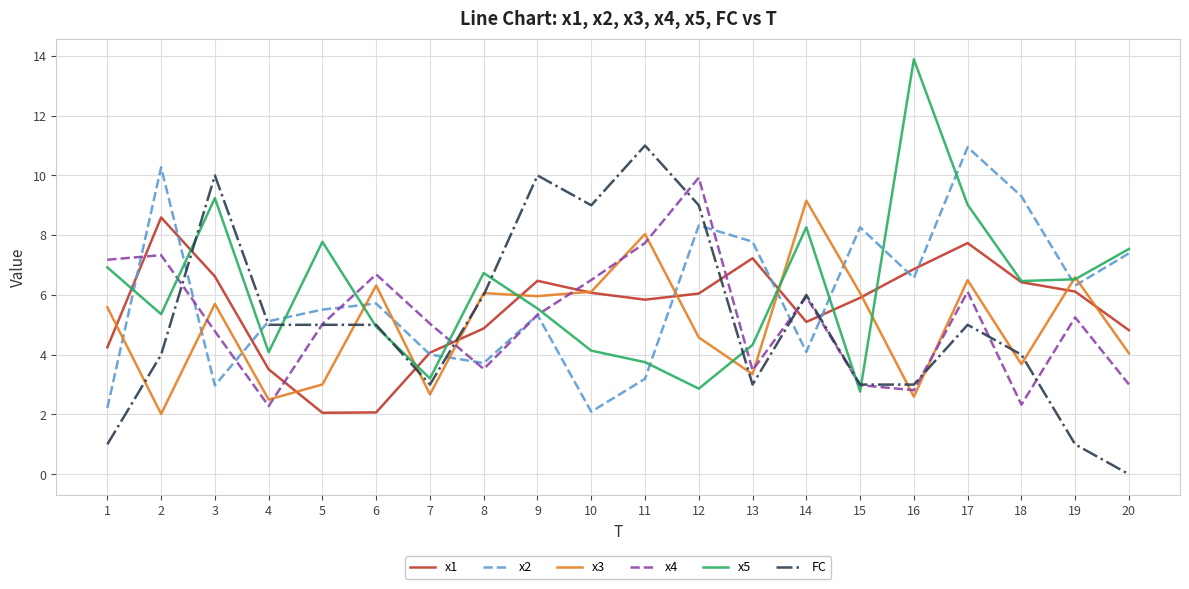

The x5 series shows 3.2 at 7. True or false?

True